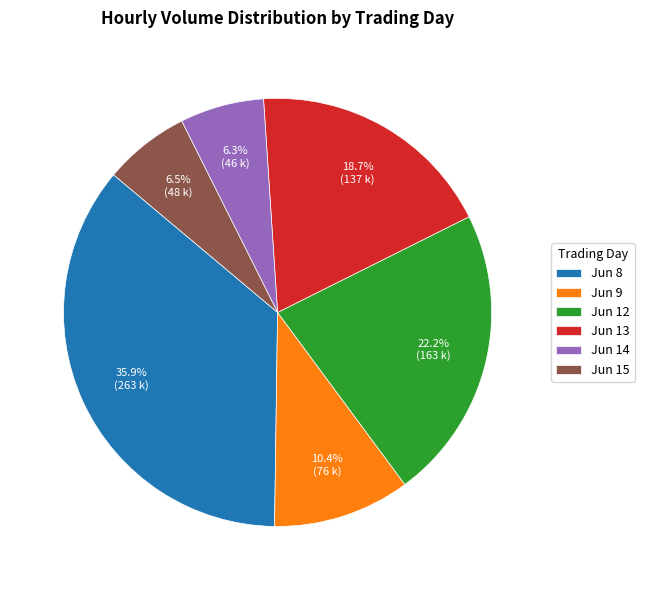

Count the number of slices in the pie.

6